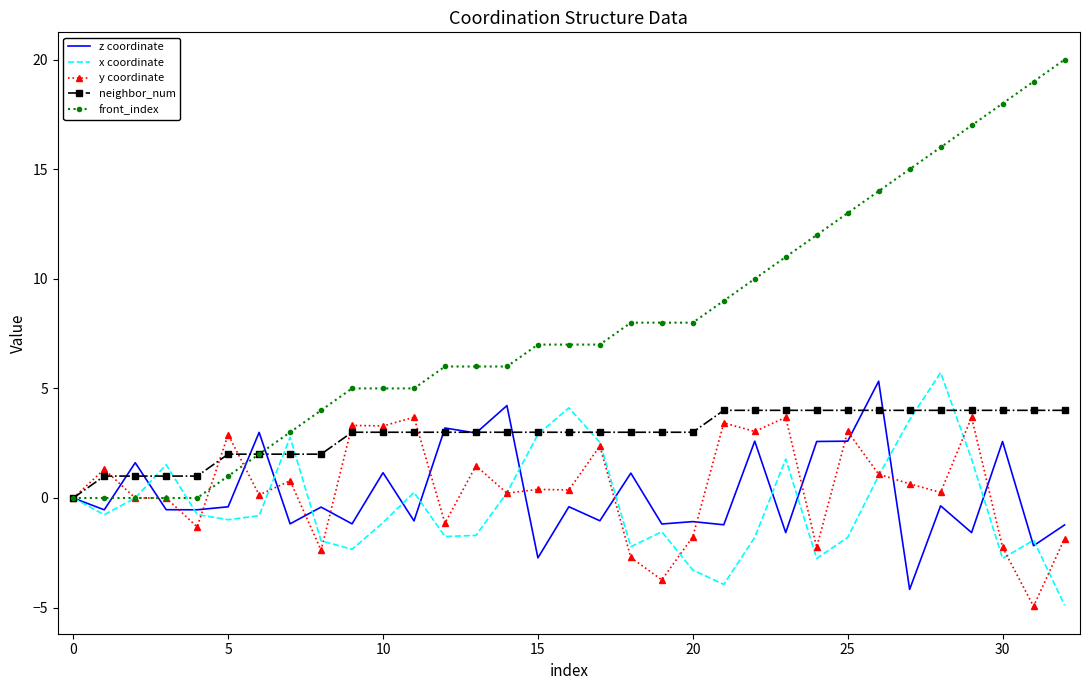

What are all the series names shown in the legend?

z coordinate, x coordinate, y coordinate, neighbor_num, front_index